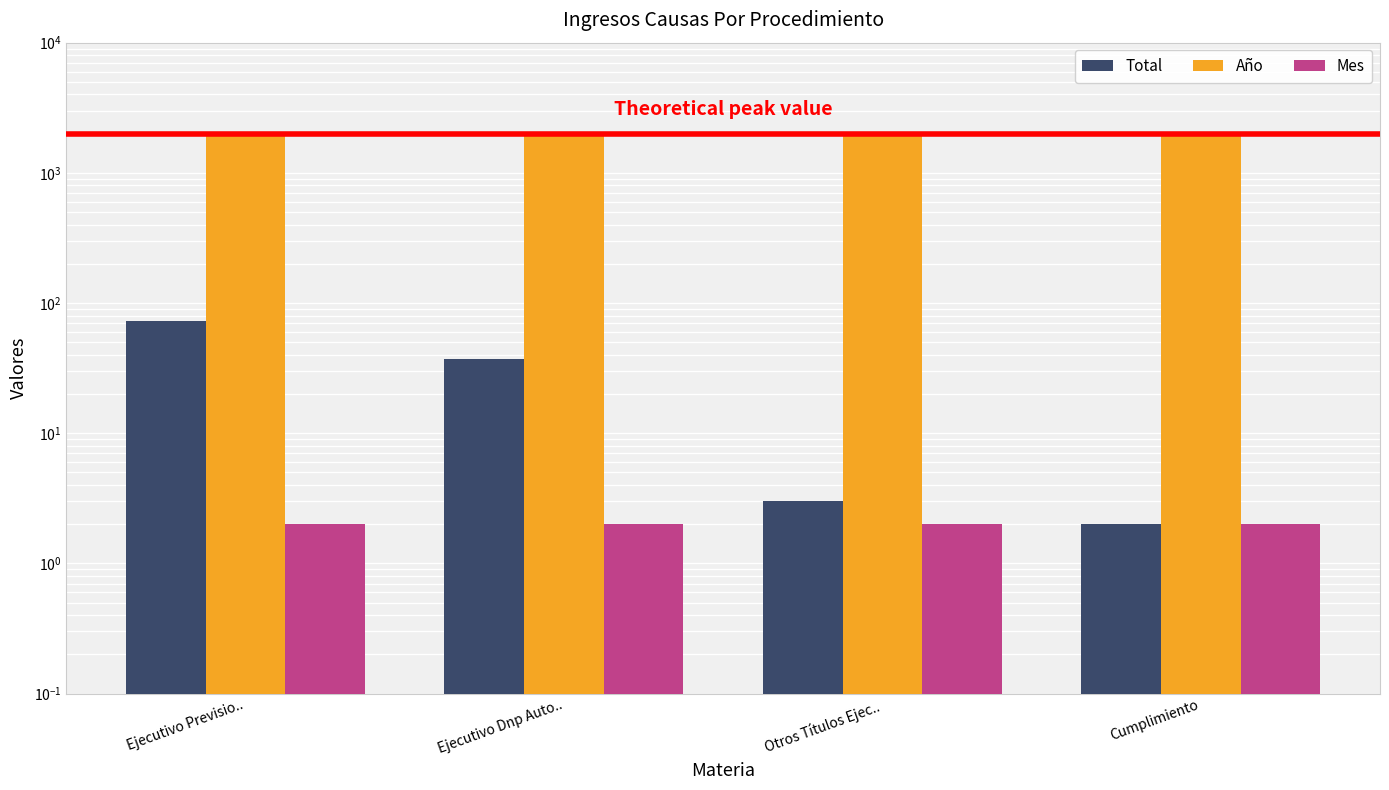

Count the number of categories in the chart.

4